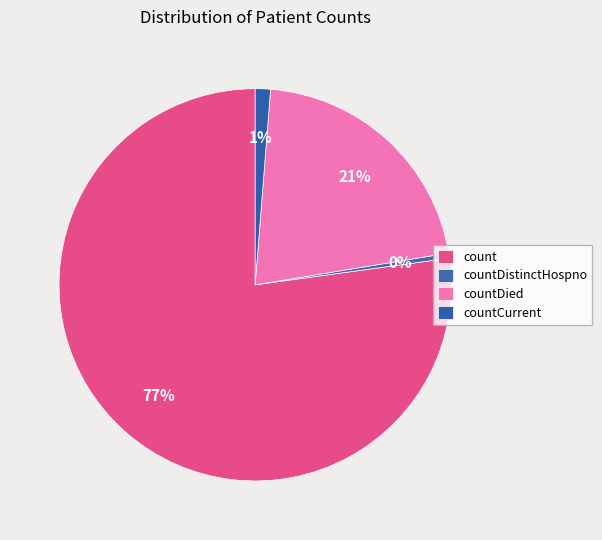

Approximately how many times larger is the value at count compared to countCurrent?

61.6